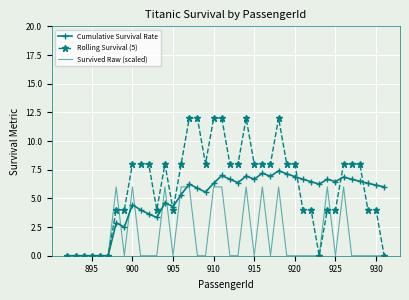

Rank the series by their average value, from lowest to highest.

Survived Raw (scaled), Cumulative Survival Rate, Rolling Survival (5)